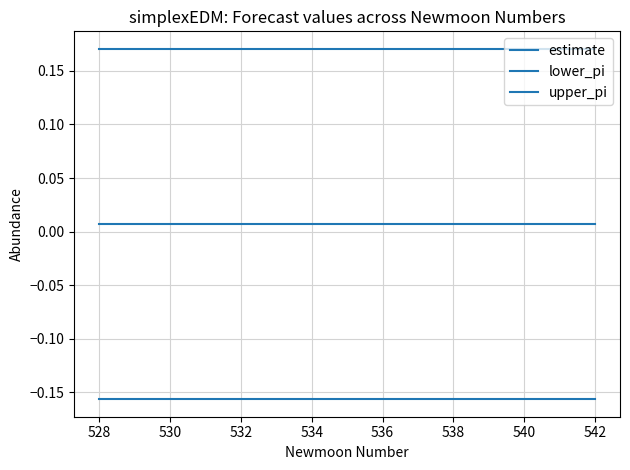

True or false: lower_pi and upper_pi cross at least once.

False